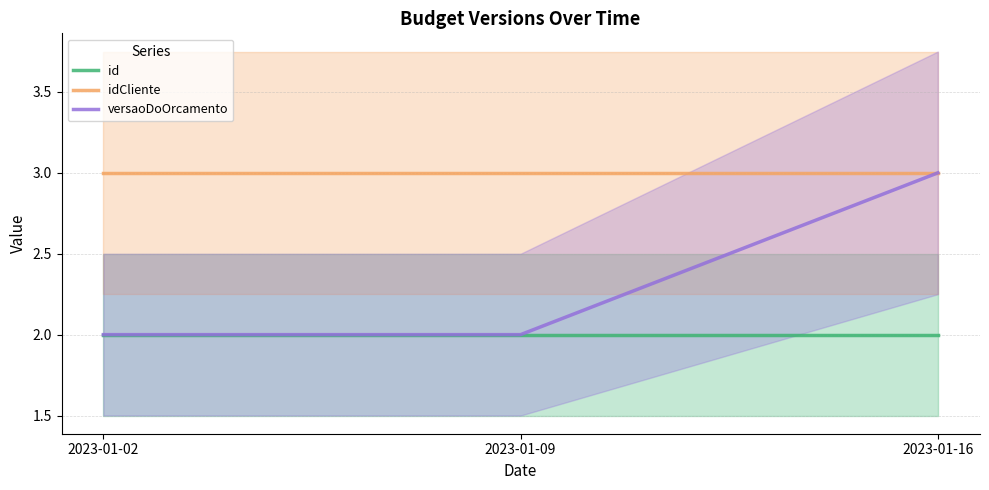

What is the value of the versaoDoOrcamento point at the 2nd from the left?

2